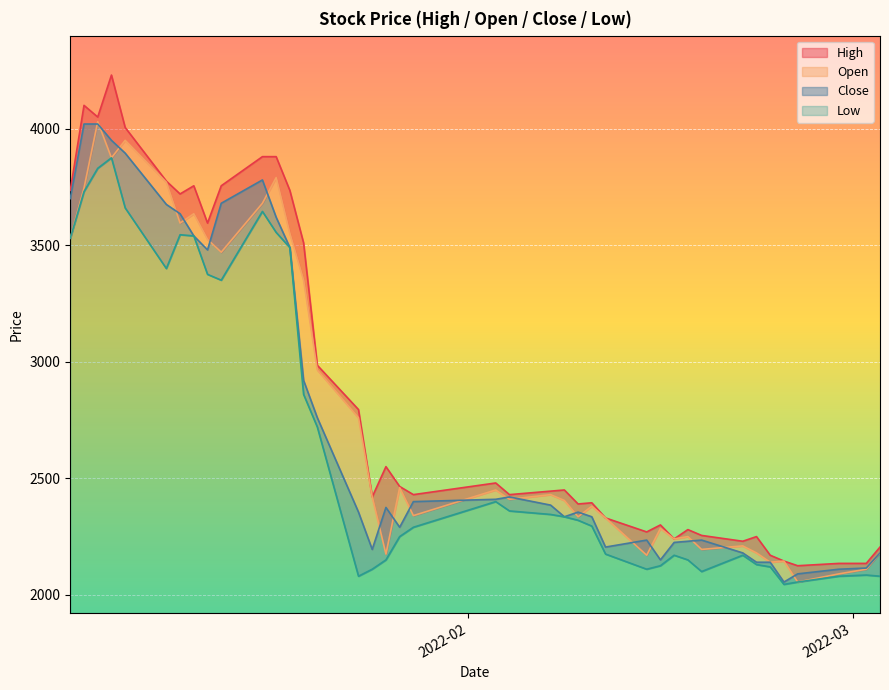

Rank the series by their maximum value, from lowest to highest.

Low, Close, Open, High